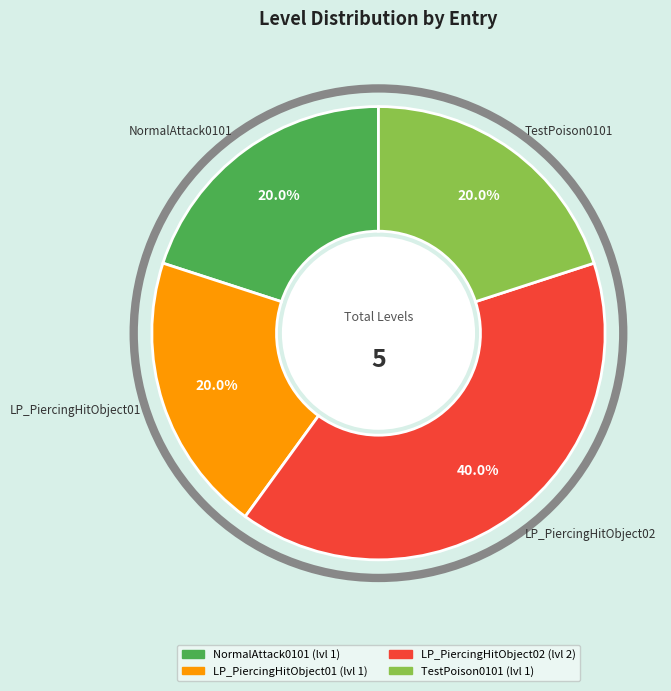

What percentage is the LP_PiercingHitObject02 slice, to the nearest percent?

40%